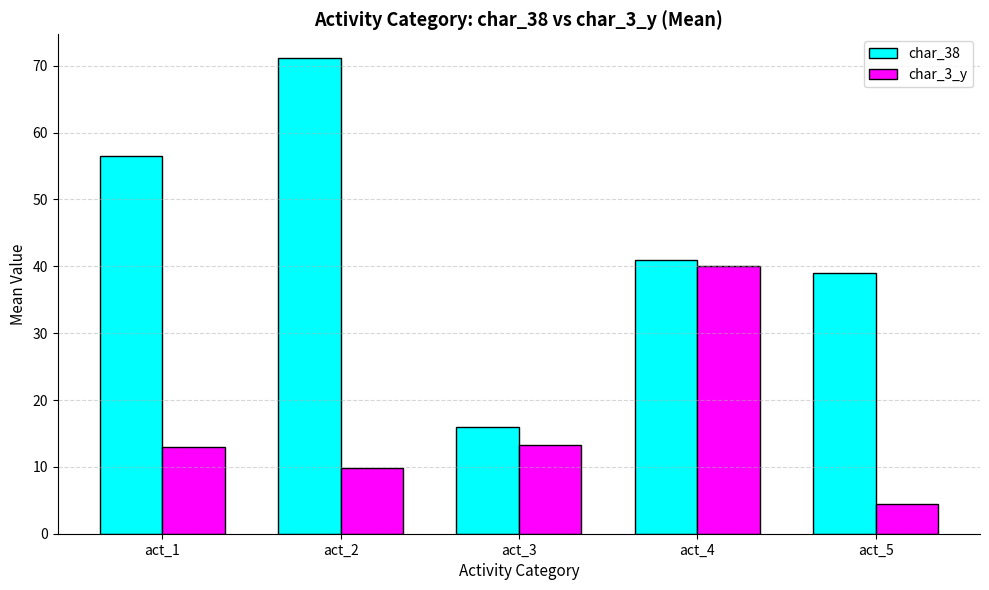

Does the chart contain any negative values?

No